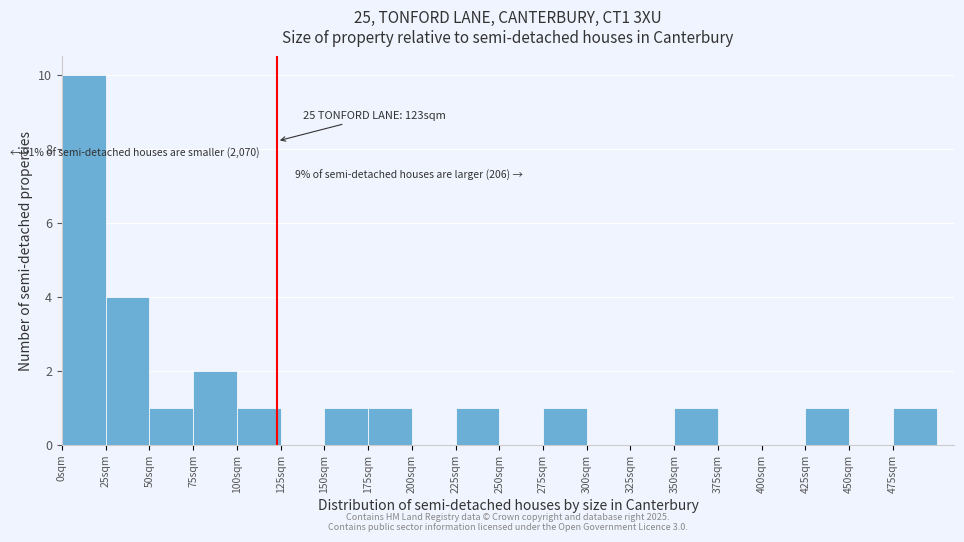

Which range on the x-axis has the tallest bar?

0 to 25